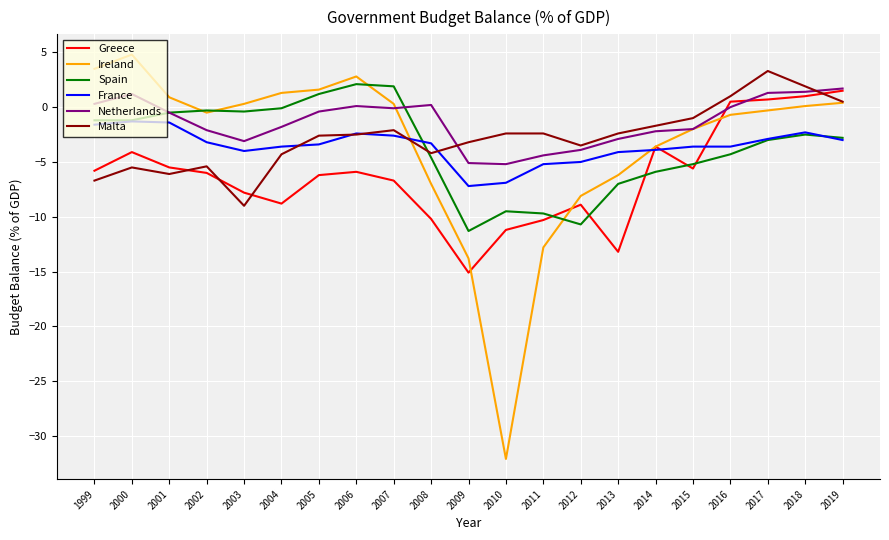

Which series has the widest spread of values?

Ireland